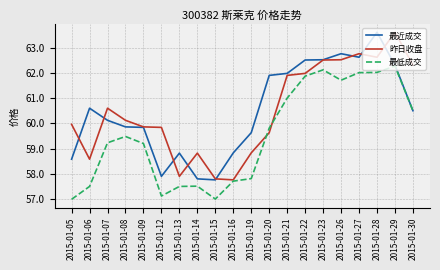

Is it true that 最低成交 equals 57.1 at 2015-01-12?

True